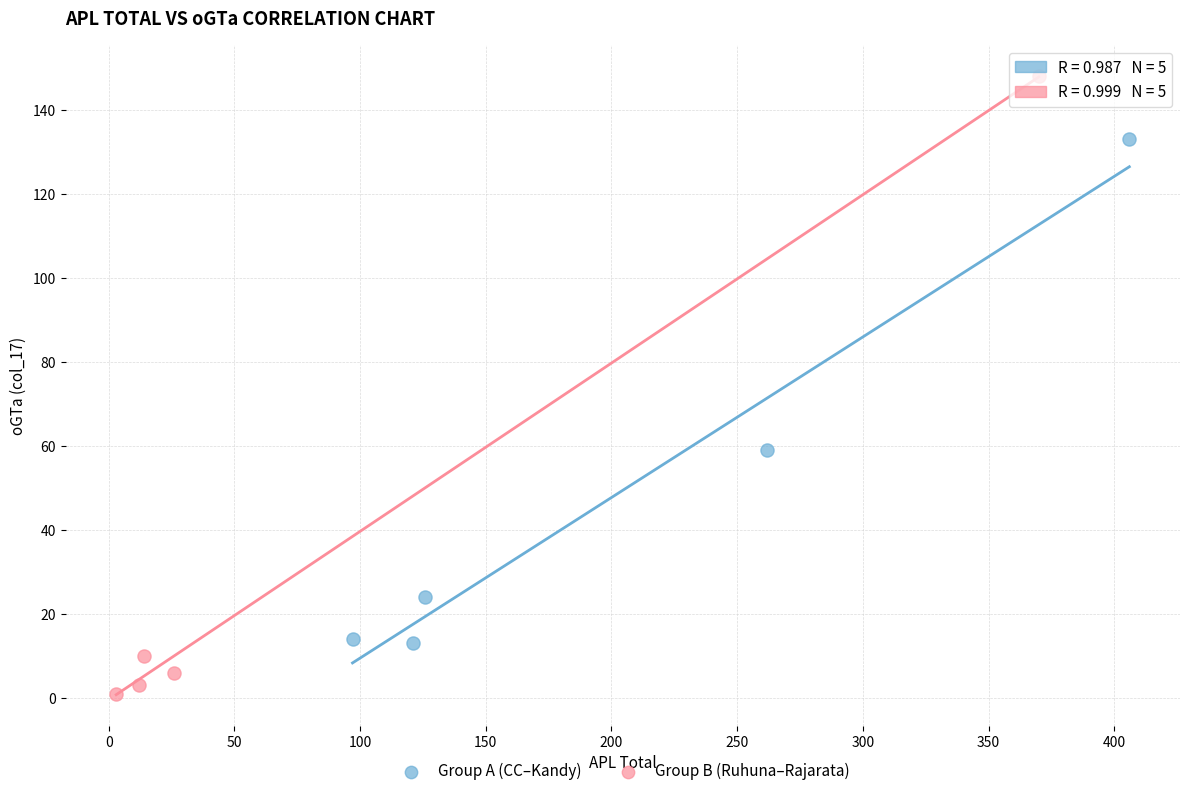

Which series contains the lowest Y value?

Group B (Ruhuna–Rajarata)